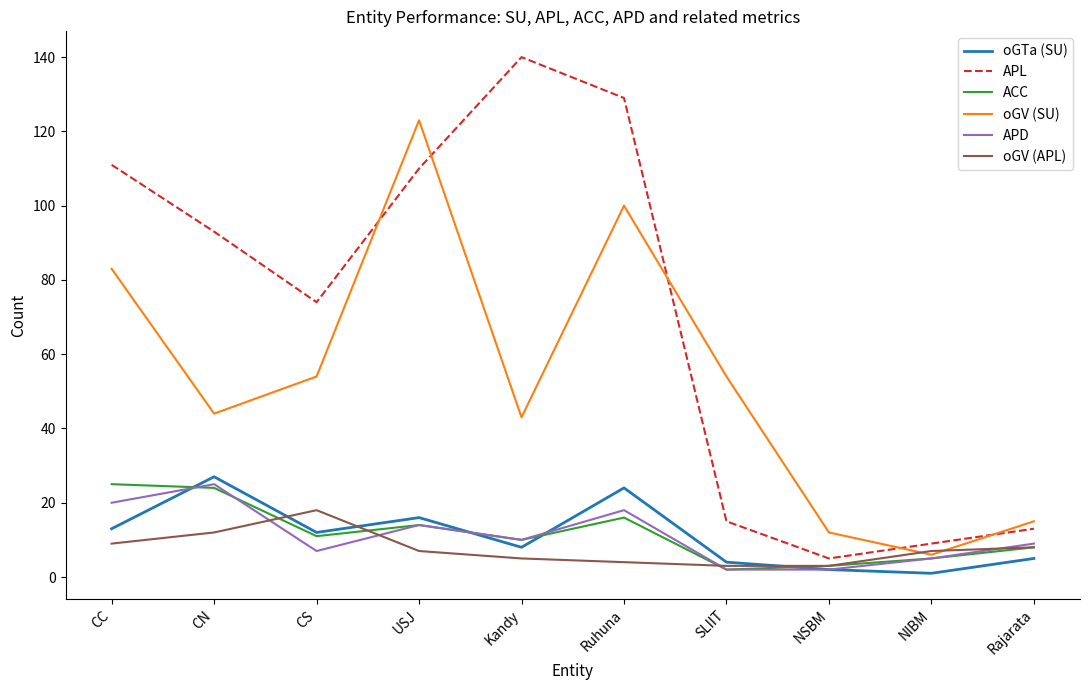

What is the total value across all series at CN?

225